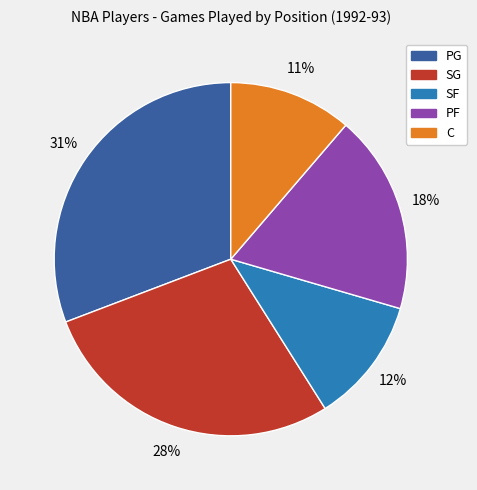

How many slices are in this pie chart?

5